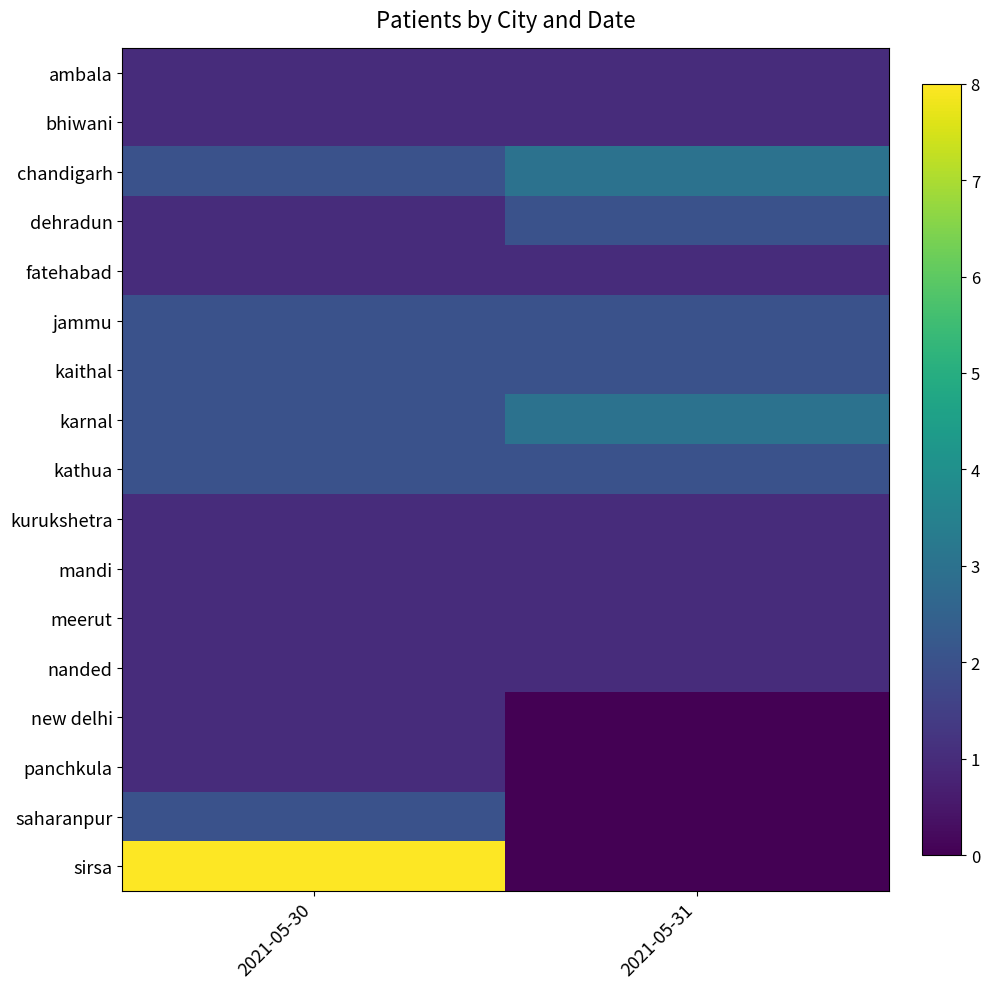

Rank the series by their maximum value, from highest to lowest.

sirsa, chandigarh, karnal, dehradun, jammu, kaithal, kathua, saharanpur, ambala, bhiwani, fatehabad, kurukshetra, mandi, meerut, nanded, new delhi, panchkula